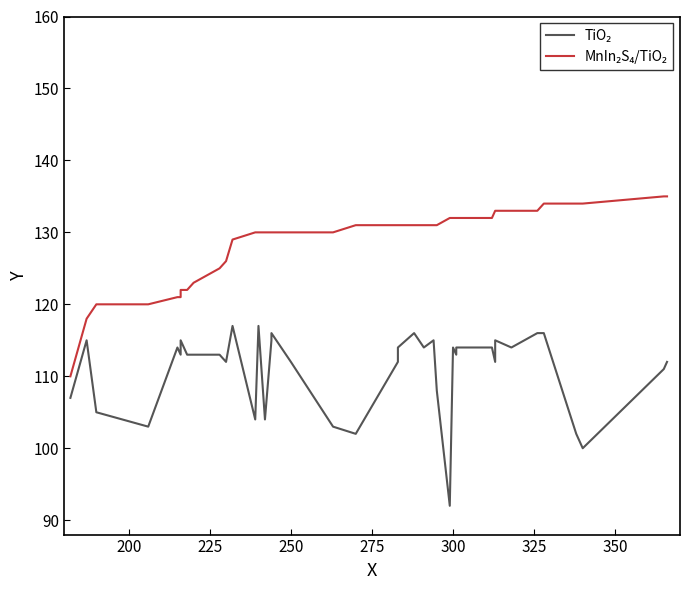

Reading left to right, what are all the values shown in this chart?

TiO₂: 107	115	105	103	114	113	115	113	113	113	112	117	104	117	104	115	116	112	103	102	112	114	116	114	115	108	92	114	113	114	114	112	115	114	116	116	102	100	111	112
MnIn₂S₄/TiO₂: 110	118	120	120	121	121	122	122	123	125	126	129	130	130	130	130	130	130	130	131	131	131	131	131	131	131	132	132	132	132	132	133	133	133	133	134	134	134	135	135